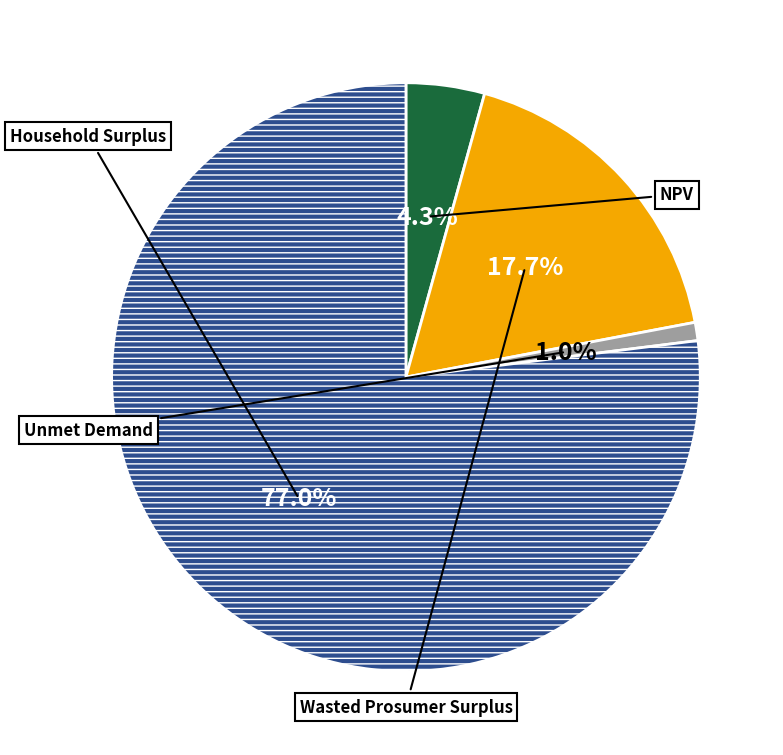

Is there a majority slice in this chart?

Yes